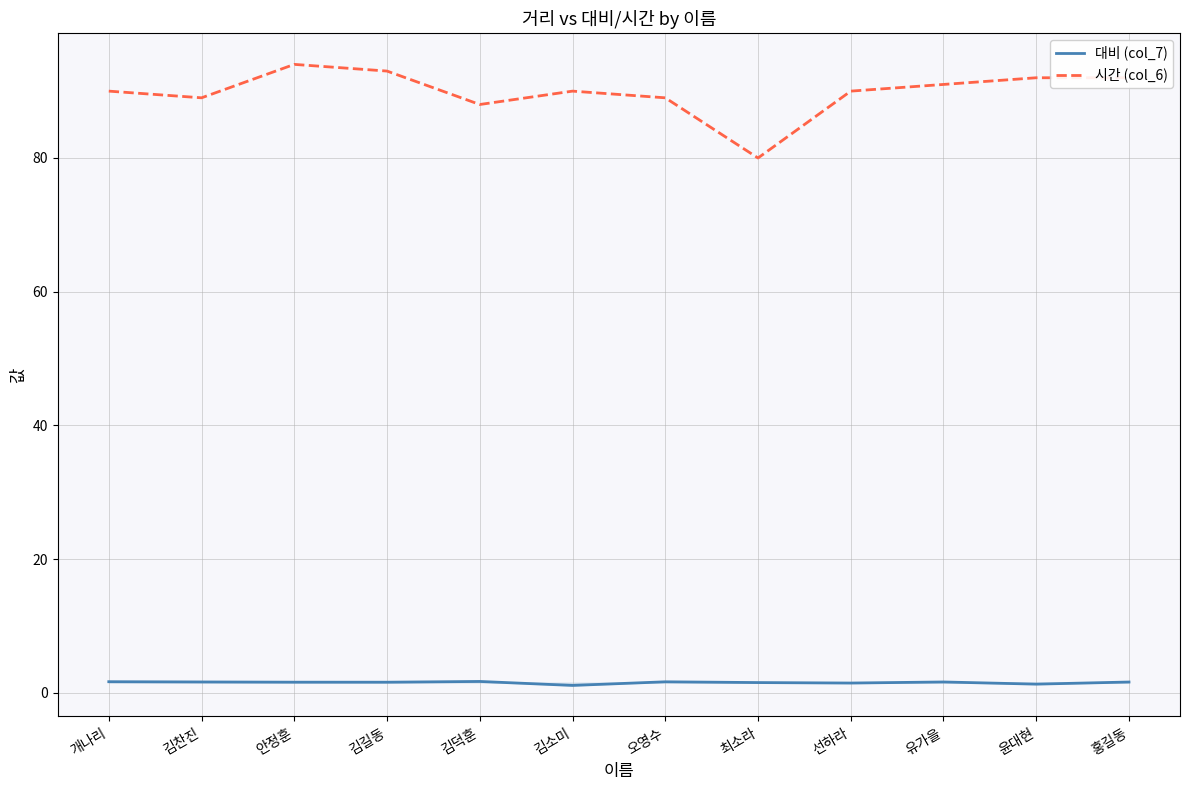

True or false: 대비 (col_7) and 시간 (col_6) intersect in this chart.

False